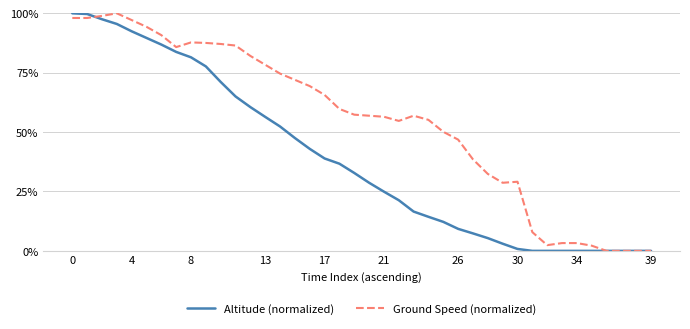

List the series in order of their overall mean, lowest first.

Altitude (normalized), Ground Speed (normalized)